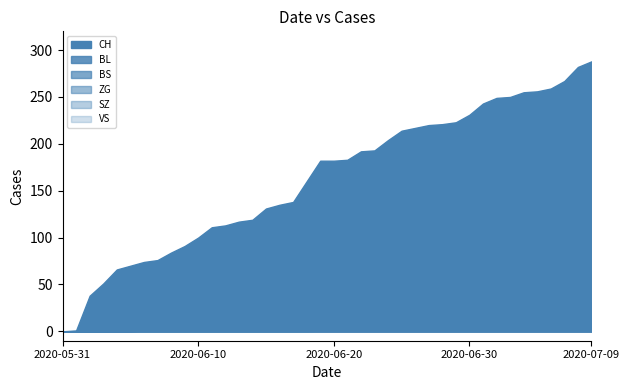

Which series has the largest total across all categories?

CH